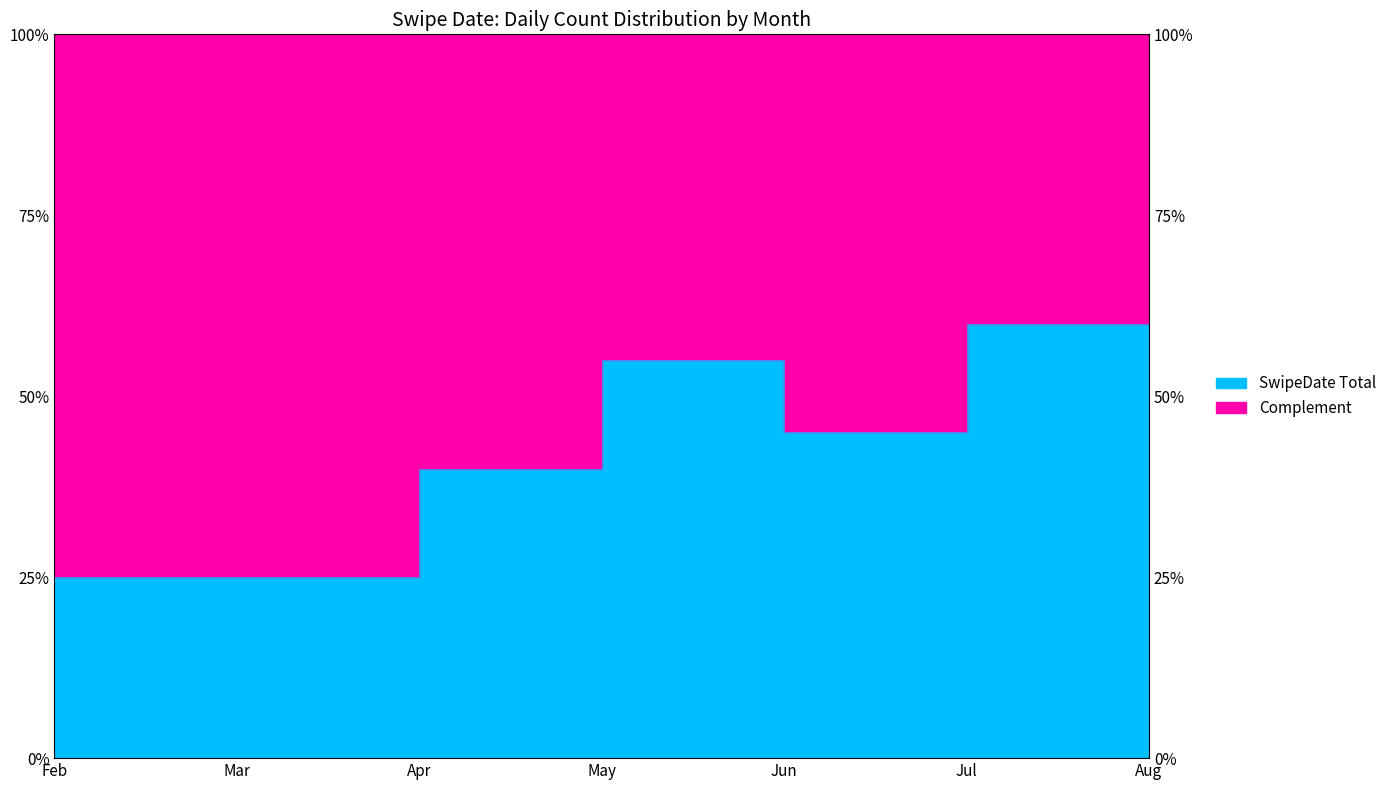

What is the difference between the second highest and second lowest values?

35.0